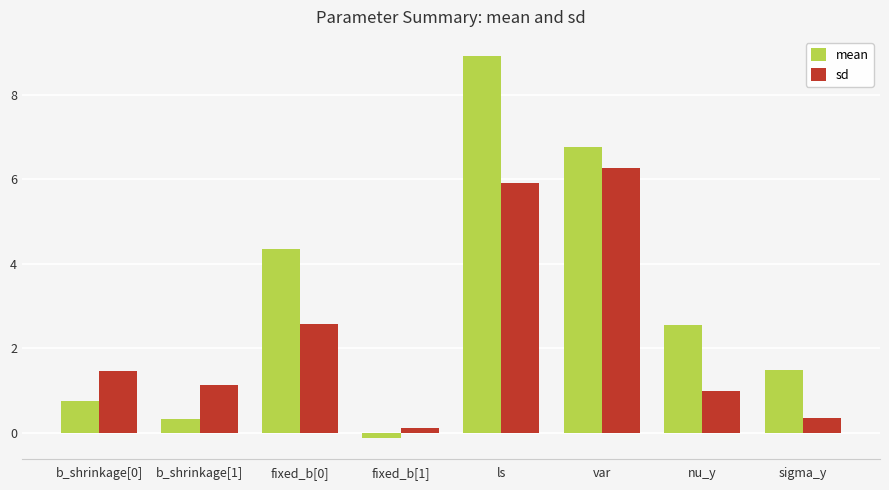

What is the difference between the second highest and minimum values in the sd series?

5.8